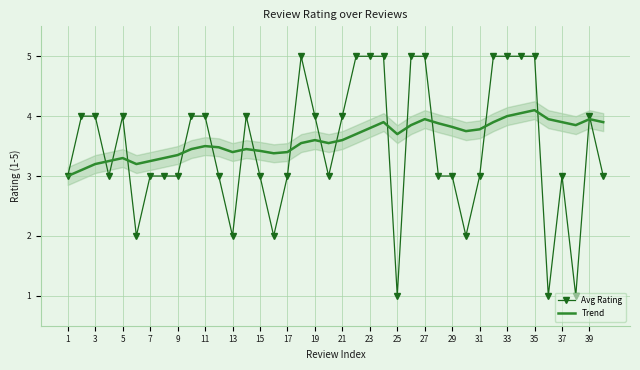

True or false: Trend and Avg Rating cross at least once.

True